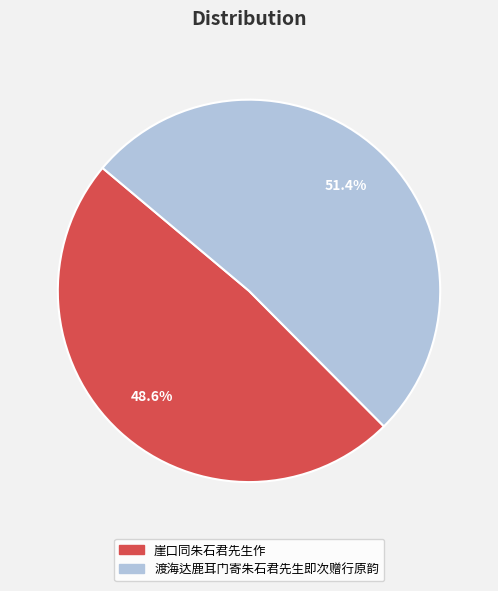

To the nearest percent, what is the average slice percentage?

50%